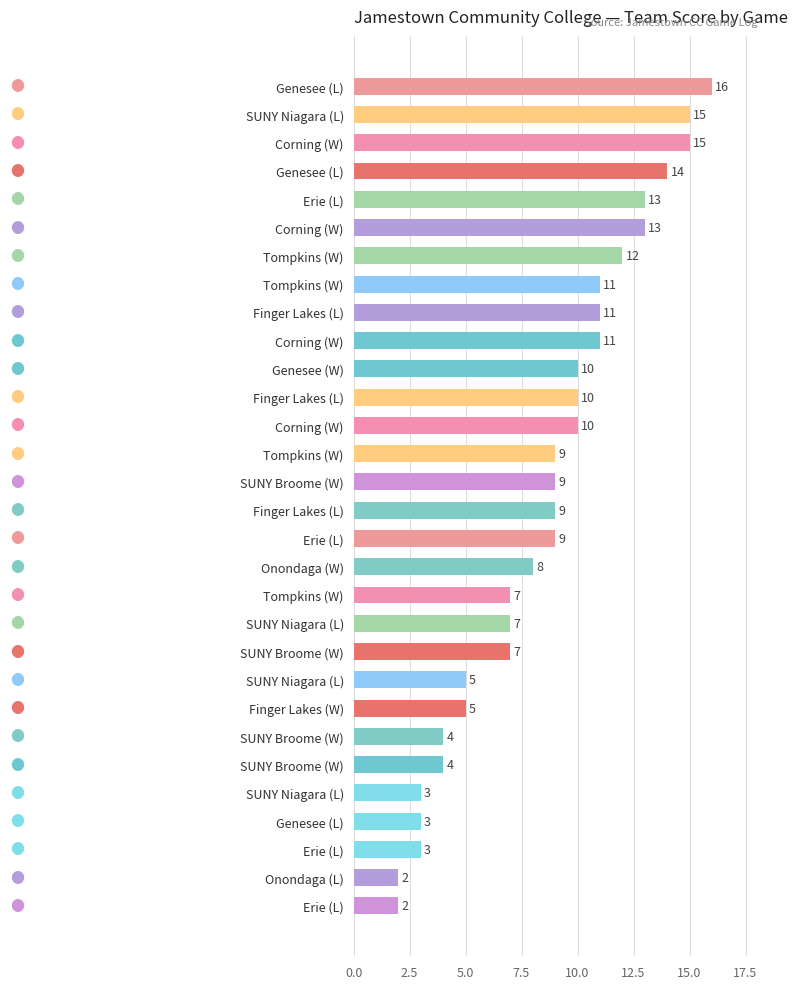

Which category has the lowest value across all series?

Onondaga (L)